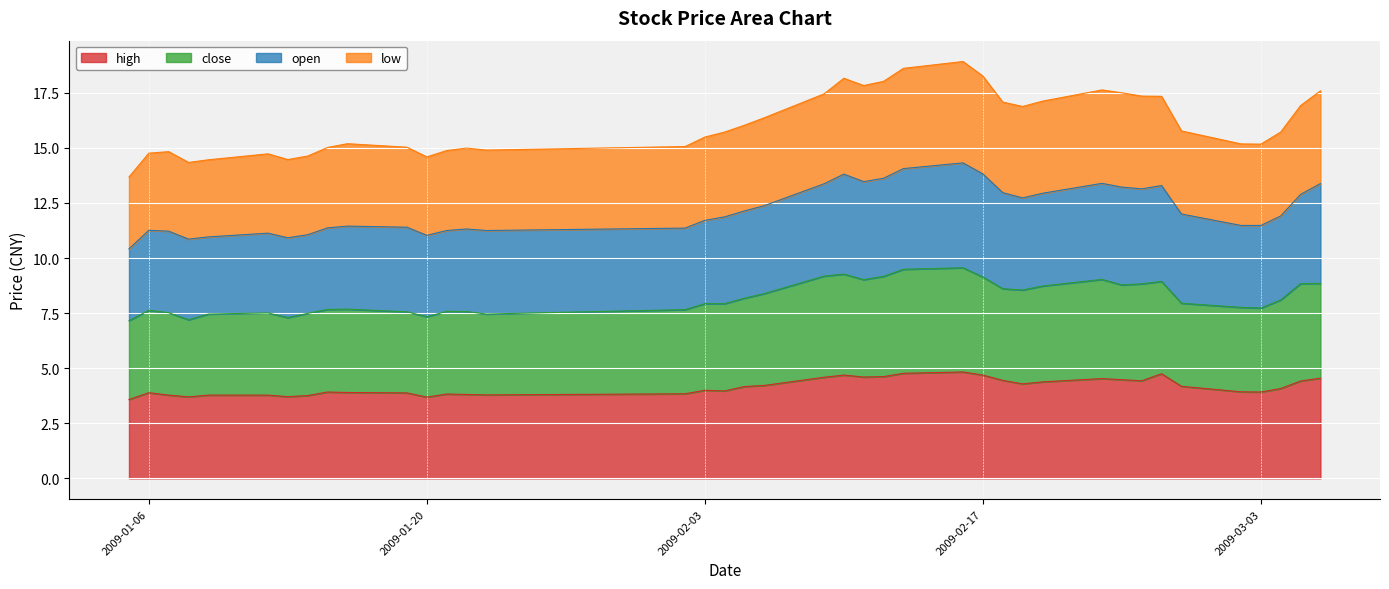

List the labels in order of high value, smallest first.

2009-01-05, 2009-01-20, 2009-01-08, 2009-01-13, 2009-01-14, 2009-01-07, 2009-01-09, 2009-01-12, 2009-01-23, 2009-01-22, 2009-01-21, 2009-02-02, 2009-01-19, 2009-01-06, 2009-01-16, 2009-01-15, 2009-03-03, 2009-03-02, 2009-02-04, 2009-02-03, 2009-03-04, 2009-02-05, 2009-02-27, 2009-02-06, 2009-02-19, 2009-02-20, 2009-03-05, 2009-02-25, 2009-02-18, 2009-02-24, 2009-02-23, 2009-03-06, 2009-02-09, 2009-02-11, 2009-02-12, 2009-02-10, 2009-02-17, 2009-02-26, 2009-02-13, 2009-02-16